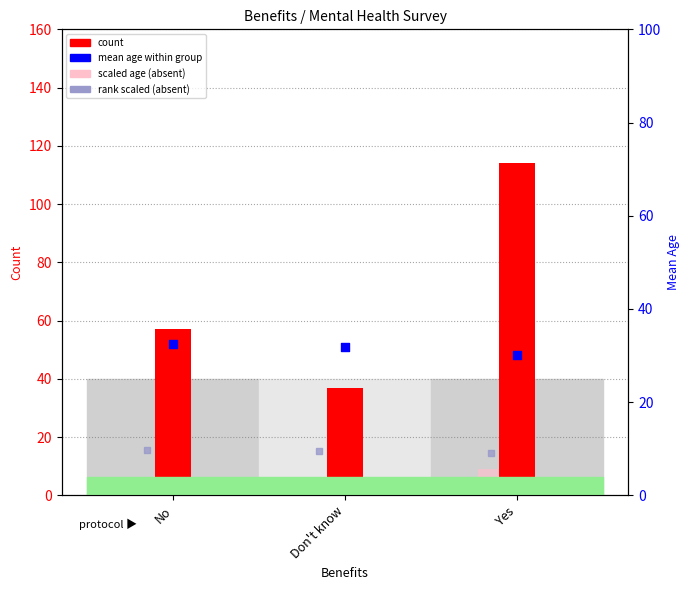

Is the value of mean_age scaled at Yes greater than the value of count at Yes?

No